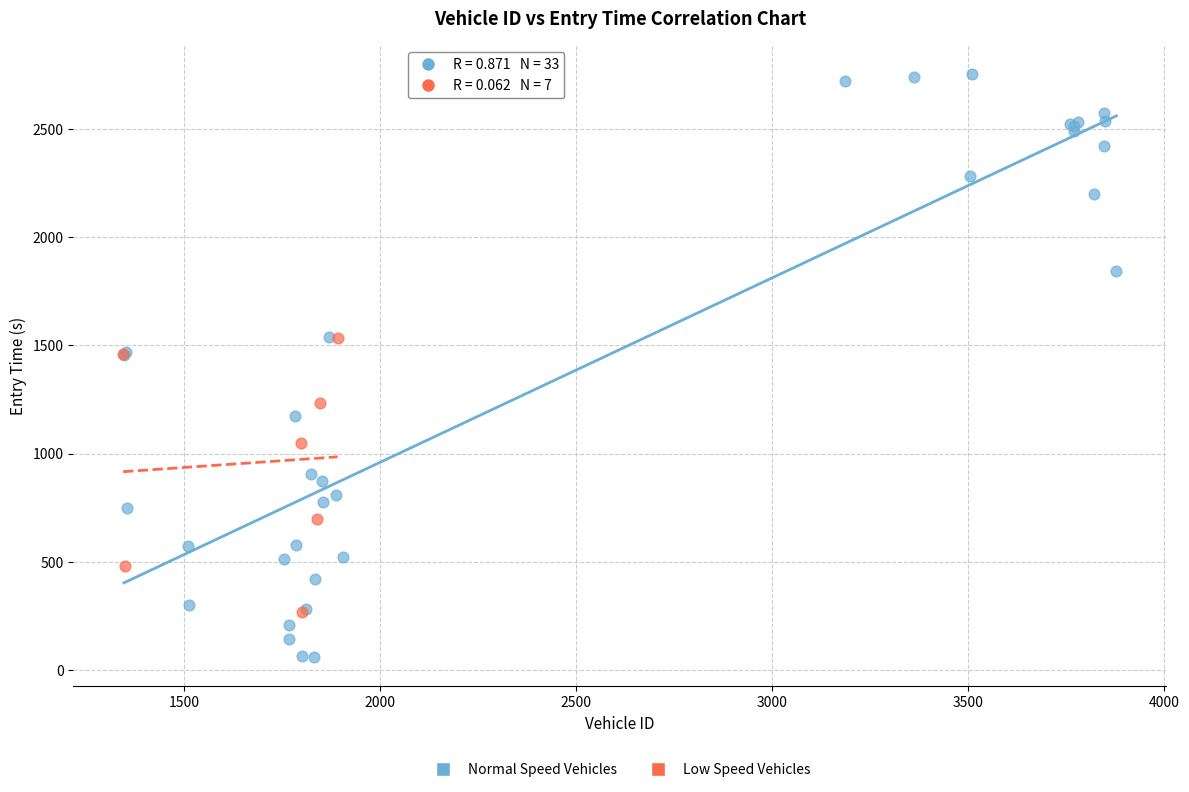

Which series has the largest Y range (max minus min)?

Normal Speed Vehicles